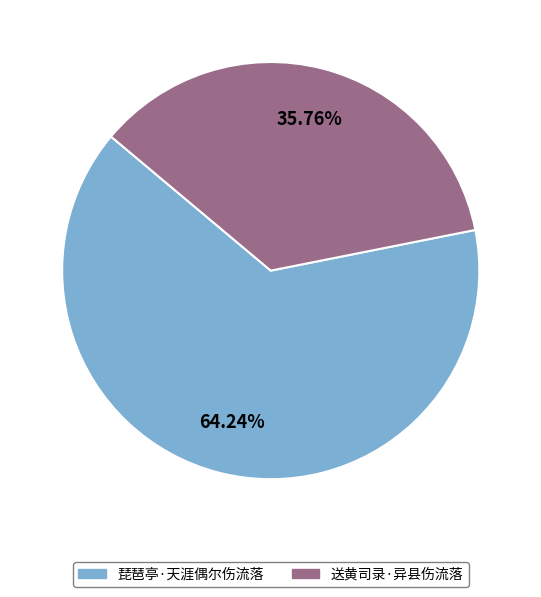

What is the ratio of the value at 送黄司录·异县伤流落 to the value at 琵琶亭·天涯偶尔伤流落?

0.6